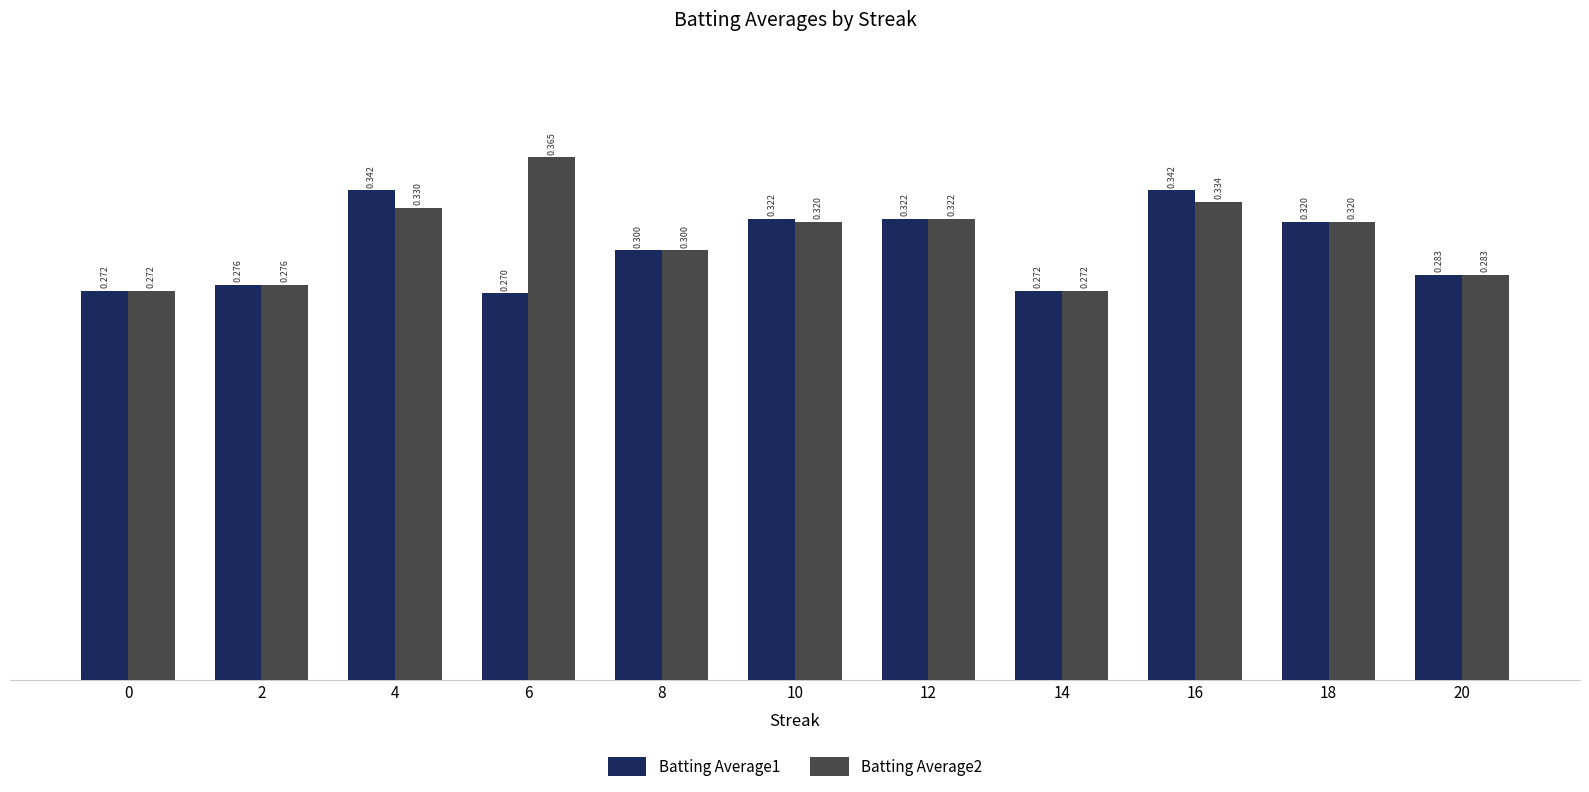

What is the average value of the Batting Average1 series?

0.3